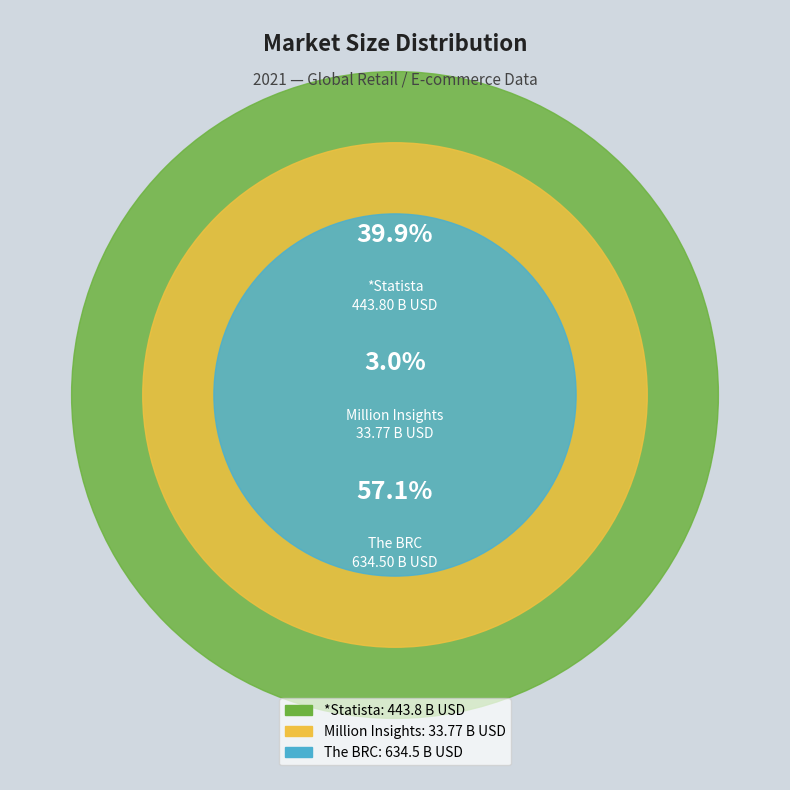

How many slices are in this pie chart?

3